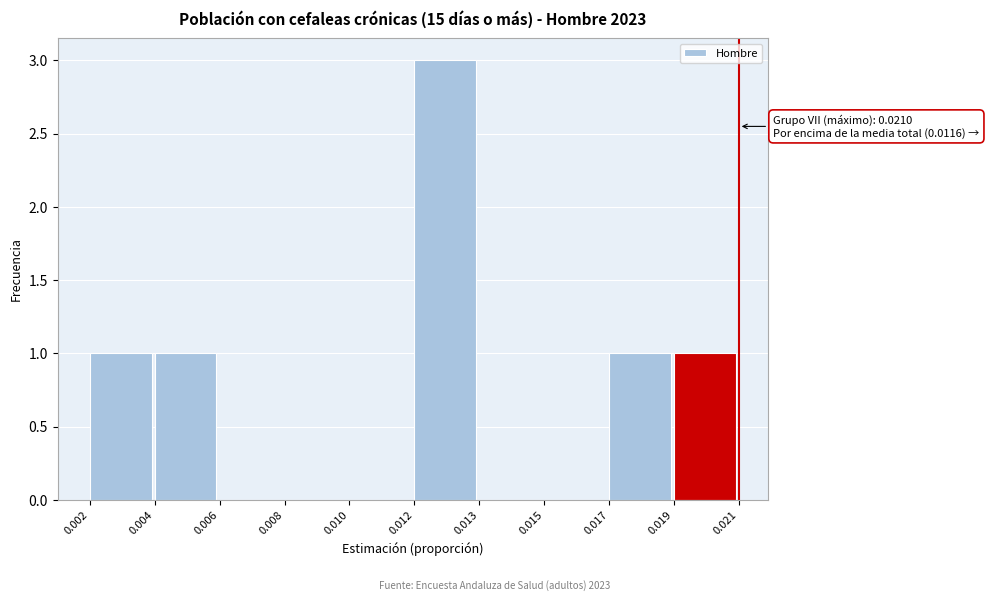

Reading left to right, transcribe all the data shown in this chart.

0.002=1	0.004=1	0.006=0	0.008=0	0.010=0	0.012=3	0.013=0	0.015=0	0.017=1	0.019=1